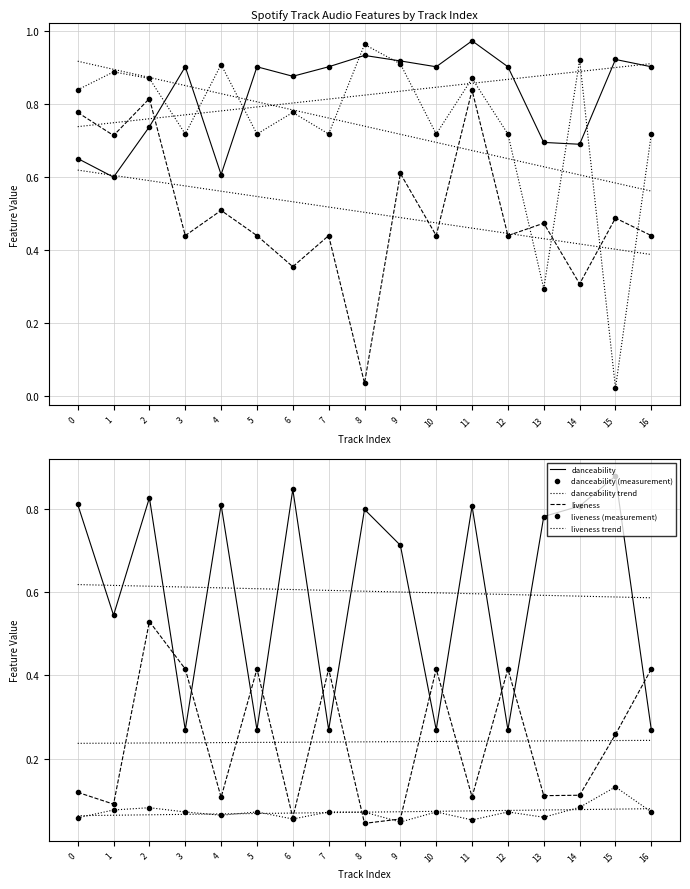

Where is liveness nearest to the value 0?

8